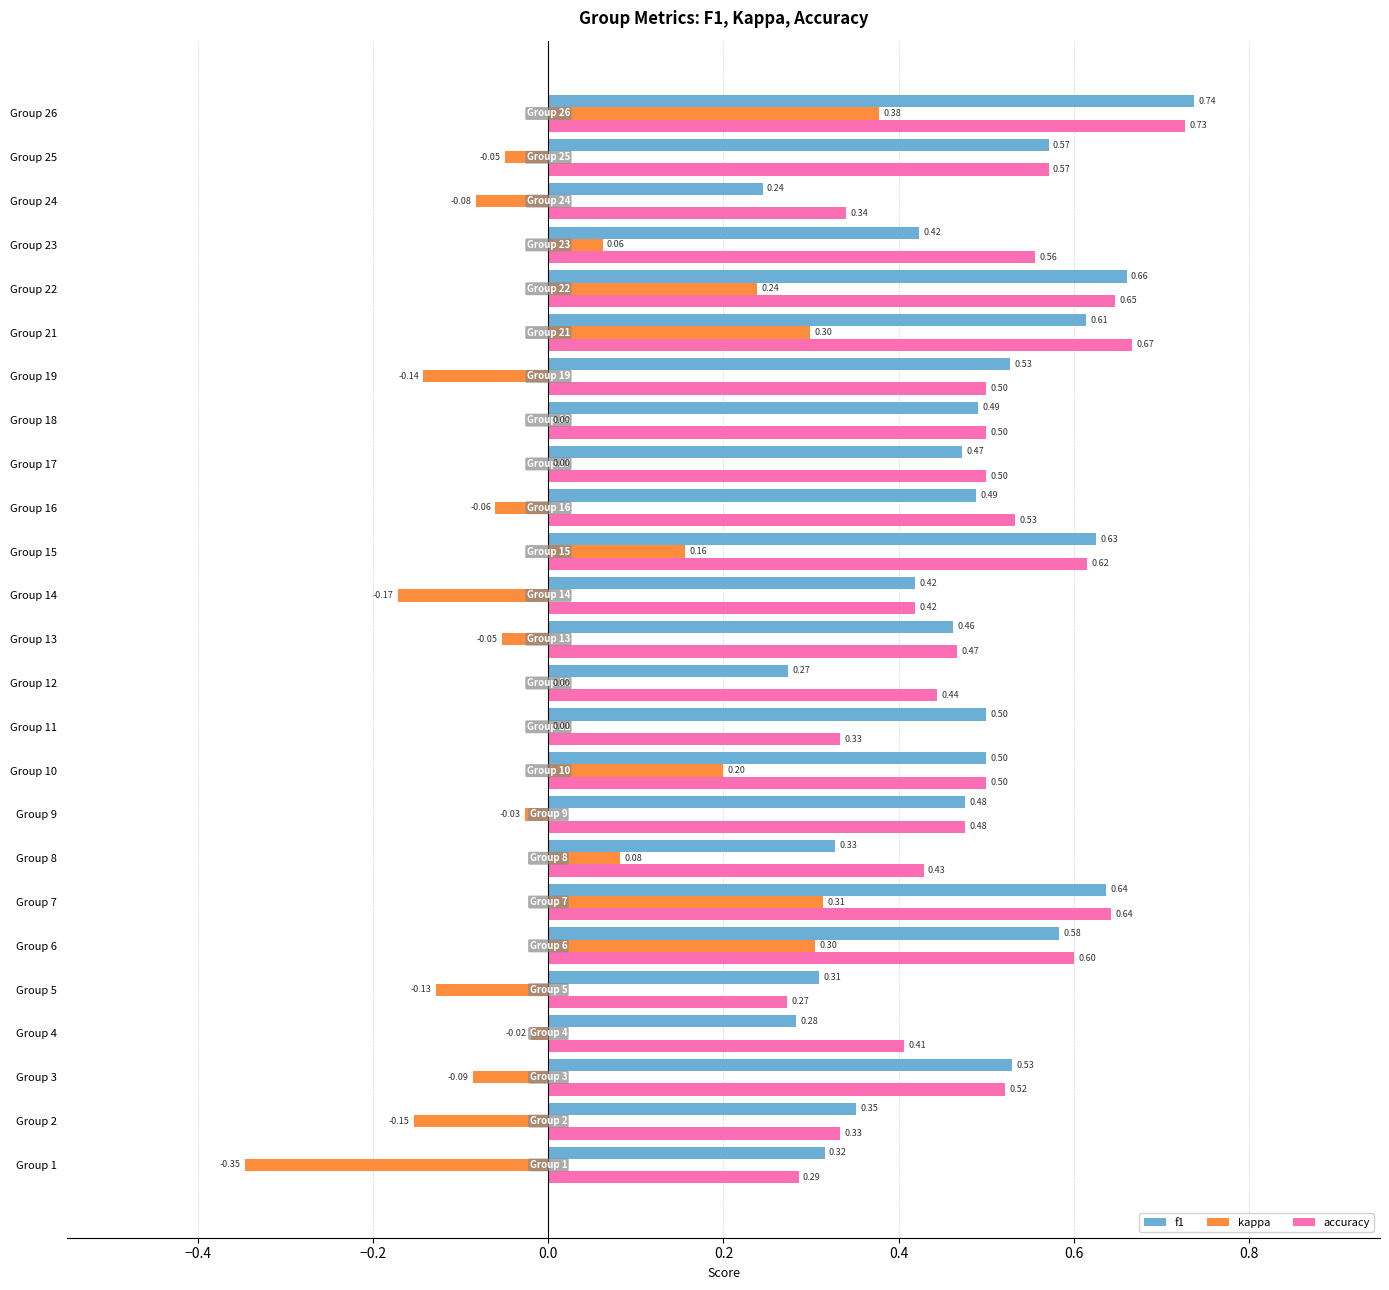

Which series changed the most between Group 8 and Group 12?

kappa